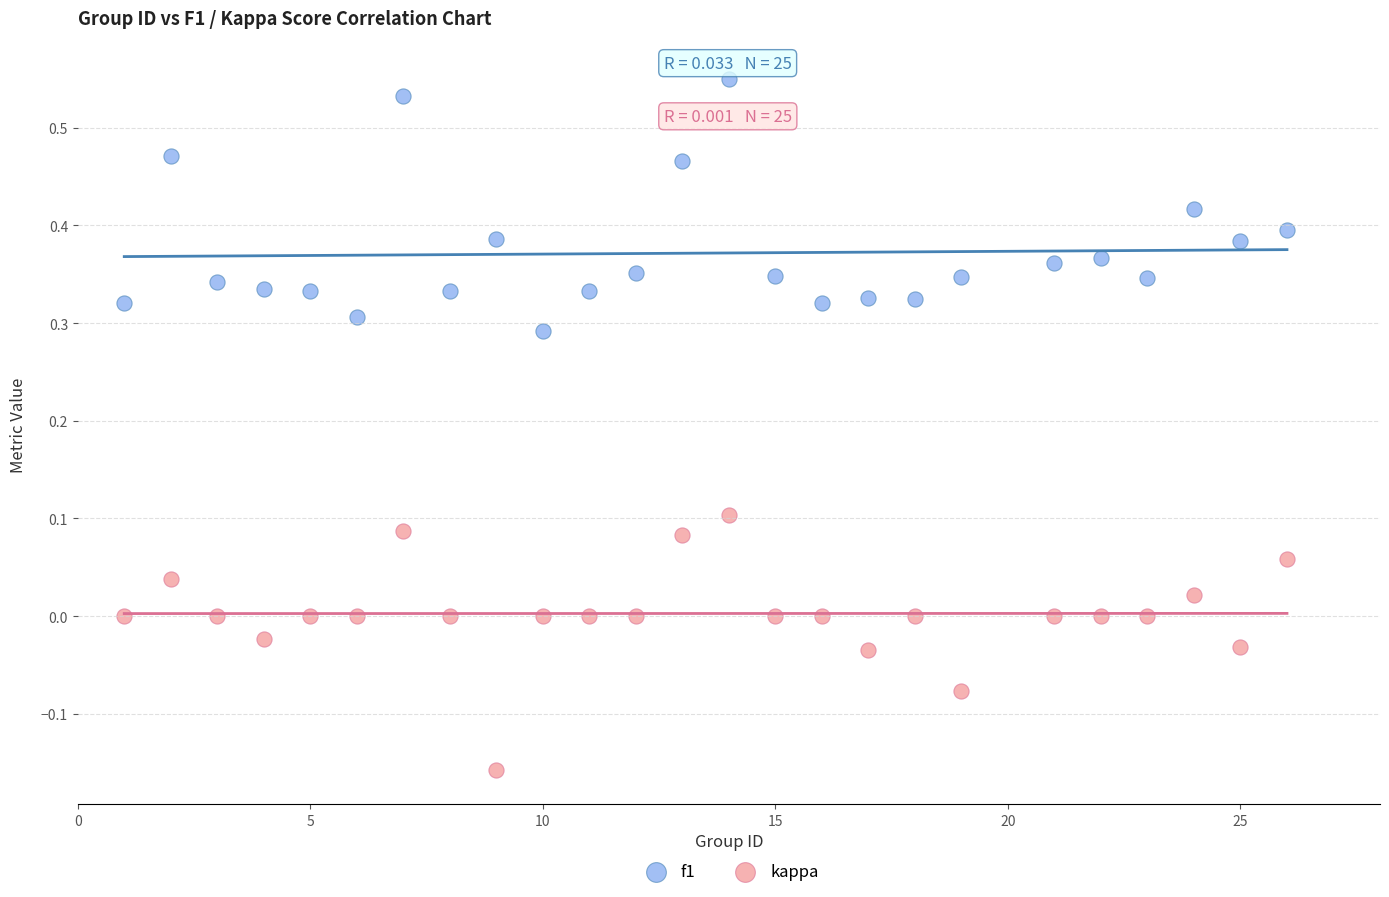

Which series reaches the maximum Y coordinate?

f1